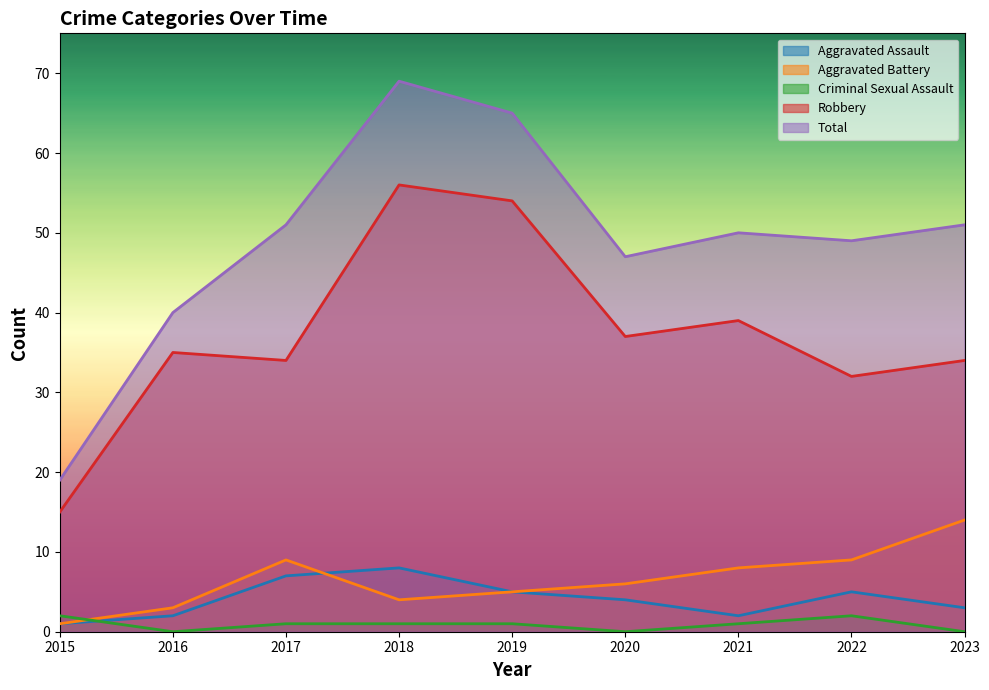

Where is the first local minimum for Total?

2020